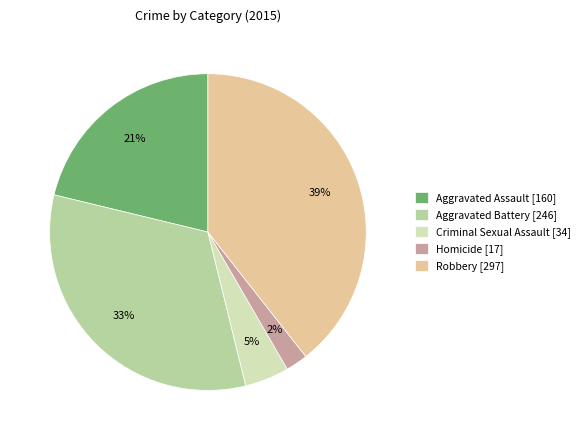

Which slice is the largest?

Robbery